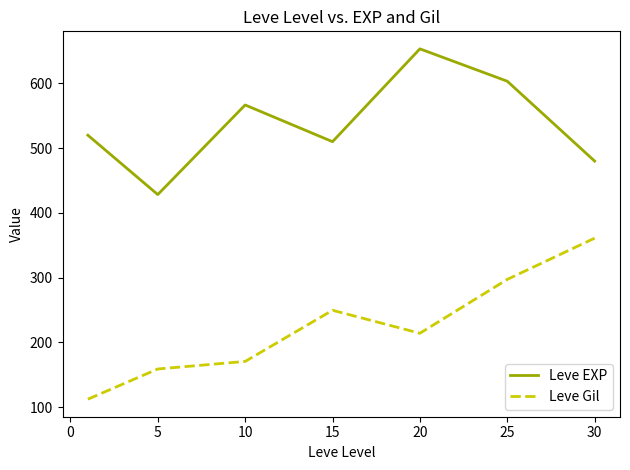

Which series has the largest total across all categories?

Leve EXP